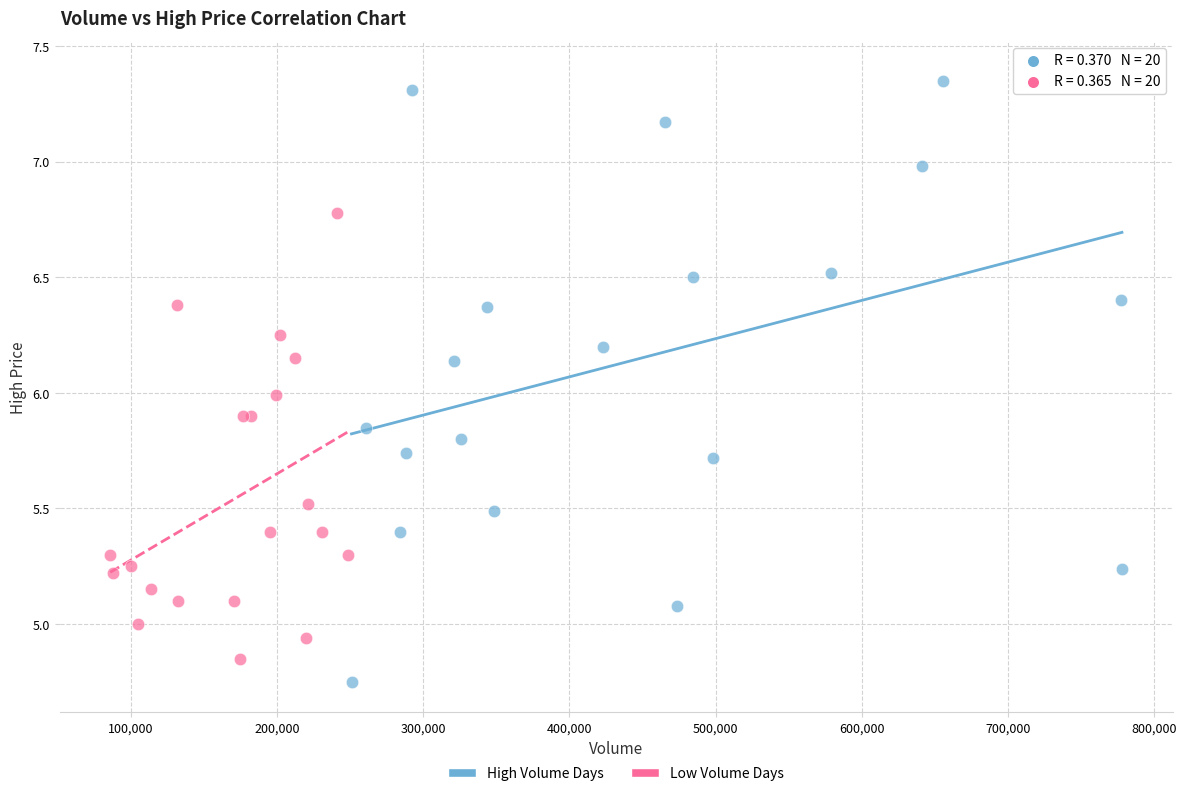

Which series has the widest spread of Y values?

High Volume Days